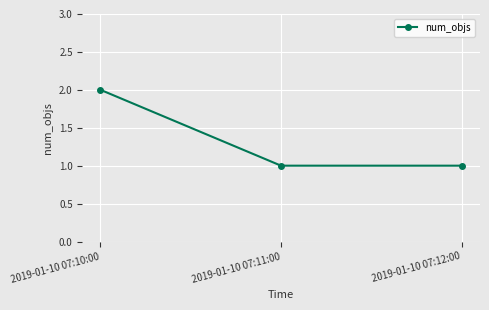

What is the maximum value shown in the chart?

2